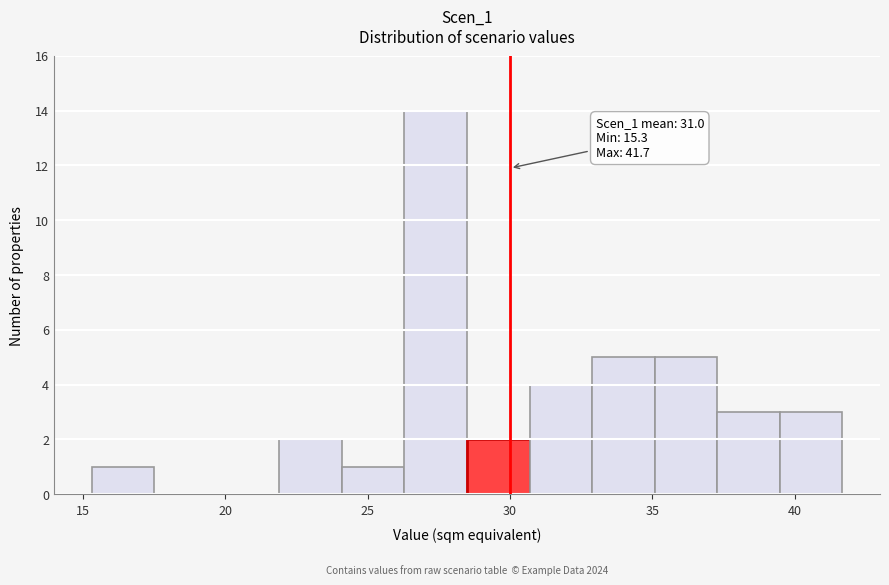

Which range on the x-axis has the tallest bar?

26.5 to 28.5